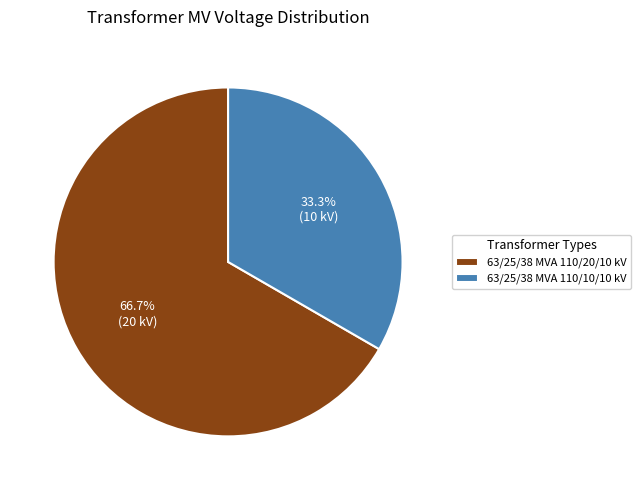

Between 63/25/38 MVA 110/20/10 kV and 63/25/38 MVA 110/10/10 kV, which is larger?

63/25/38 MVA 110/20/10 kV